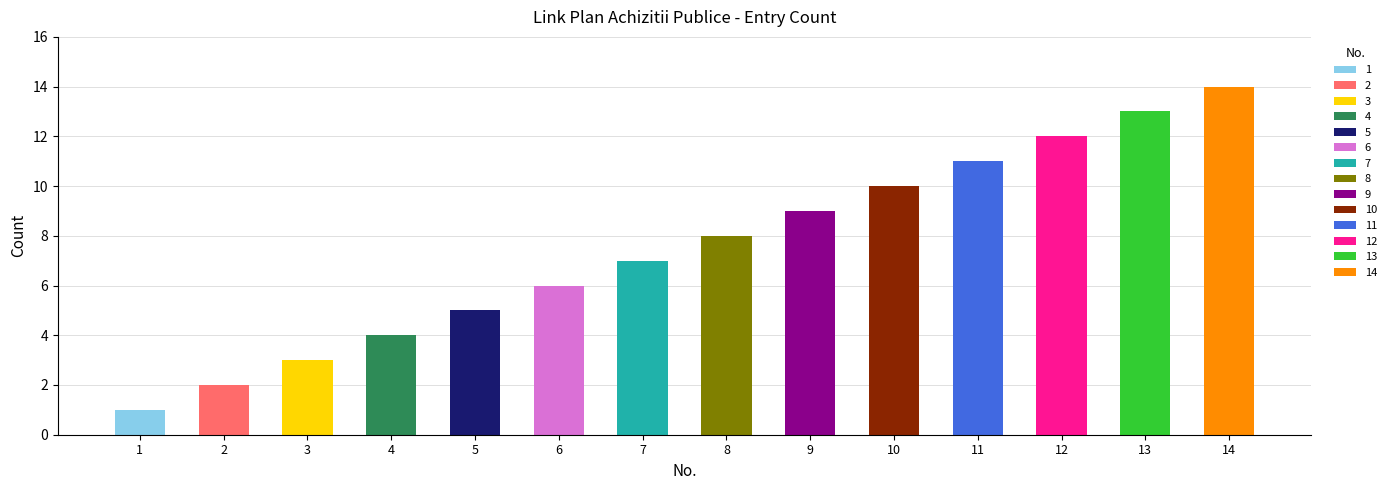

Does the chart contain any negative values?

No